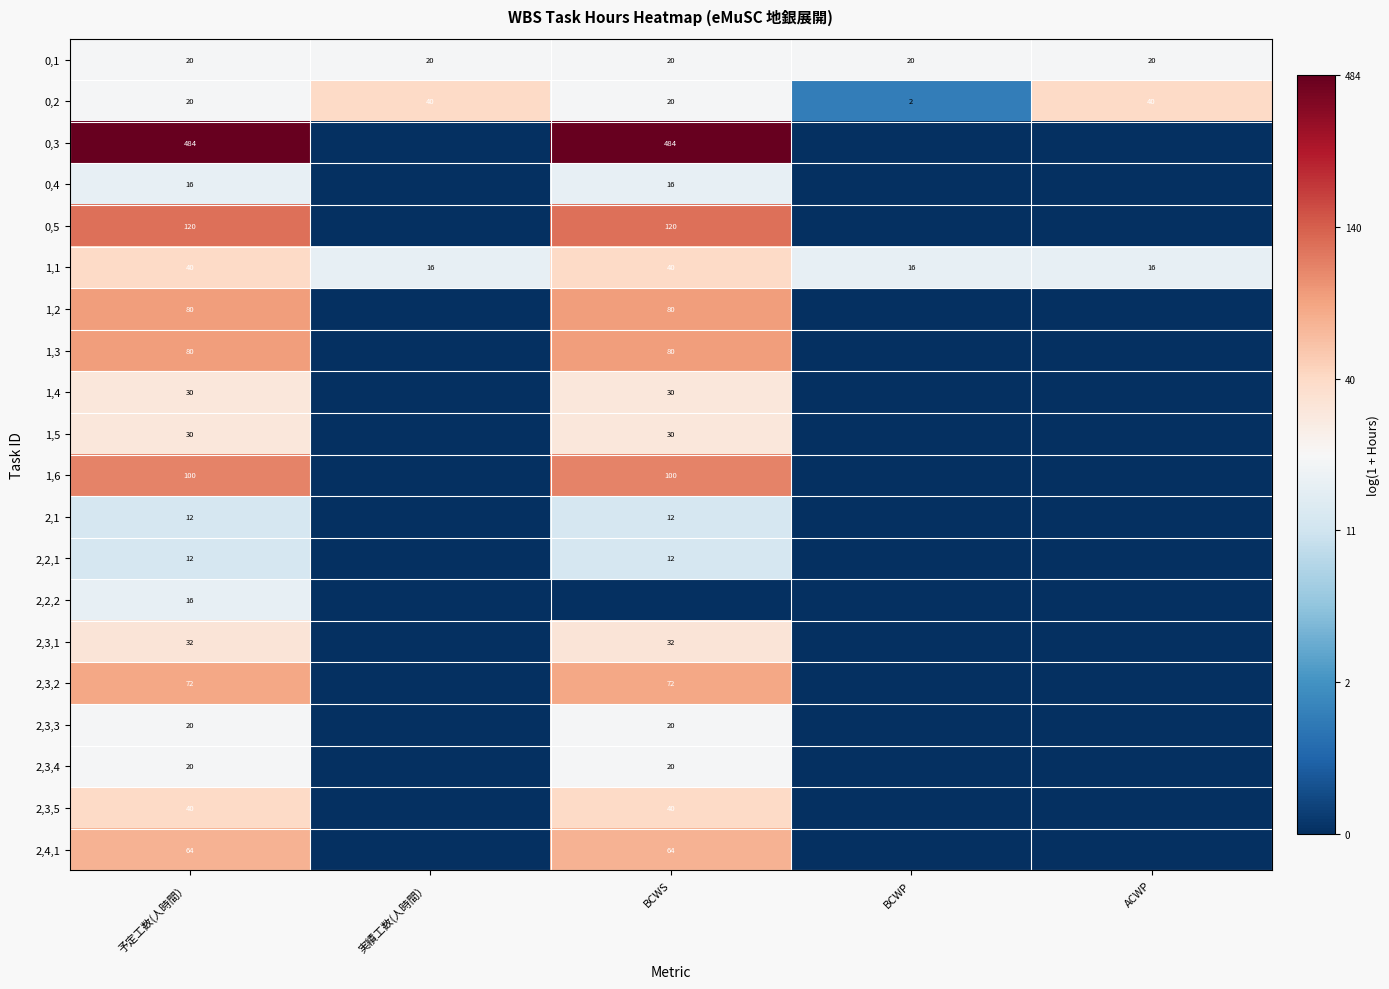

Which label corresponds to the largest value in the chart?

予定工数(人時間）